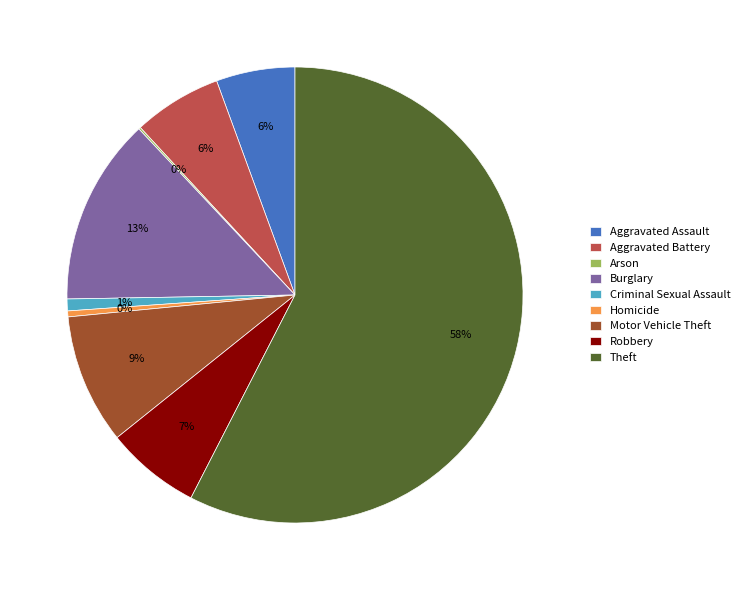

Combined, do Criminal Sexual Assault and Motor Vehicle Theft account for over 50%?

No